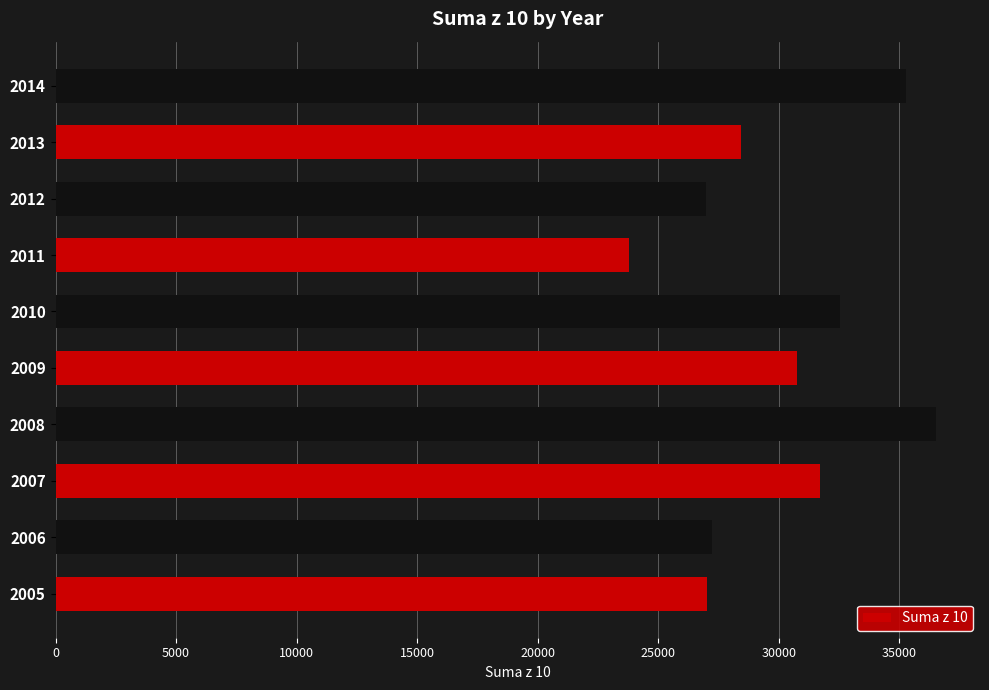

What is the smallest value displayed?

23778